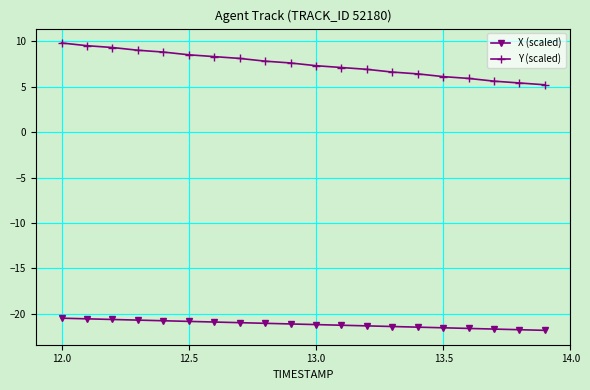

What is the value of the X (scaled) point at the 20th from the left?

-21.8